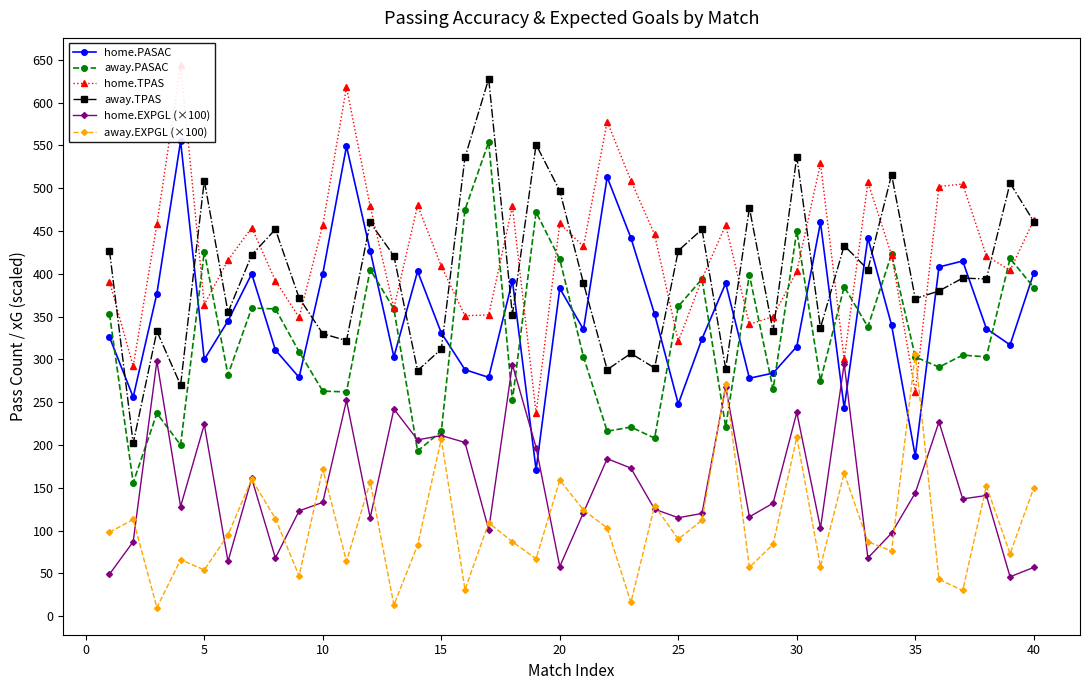

What is the highest value of the away.PASAC series?

554.0